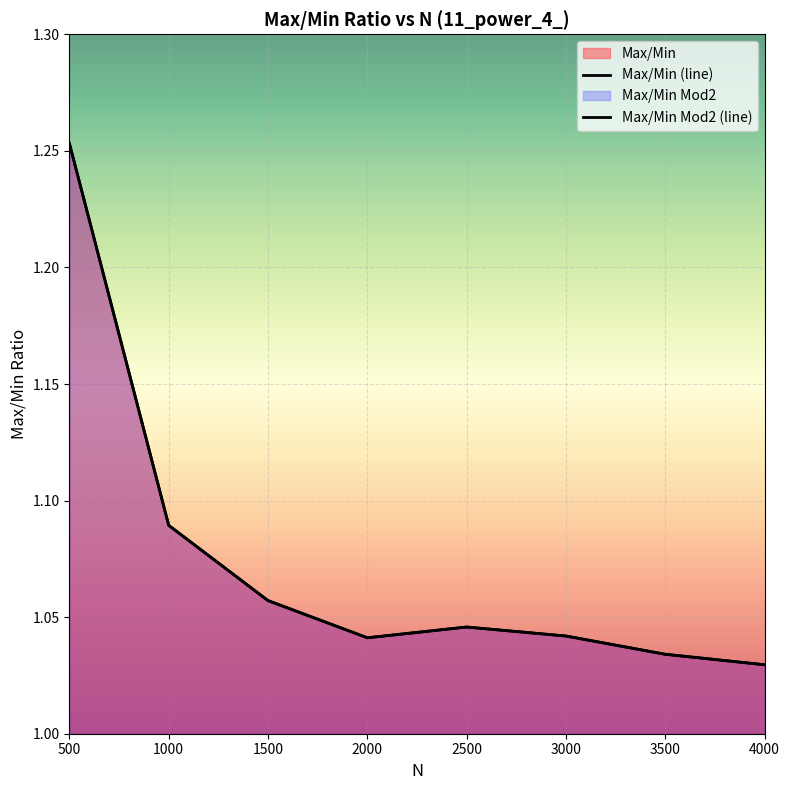

At 1000, list the series in order from largest to smallest.

Max/Min, Max/Min Mod2